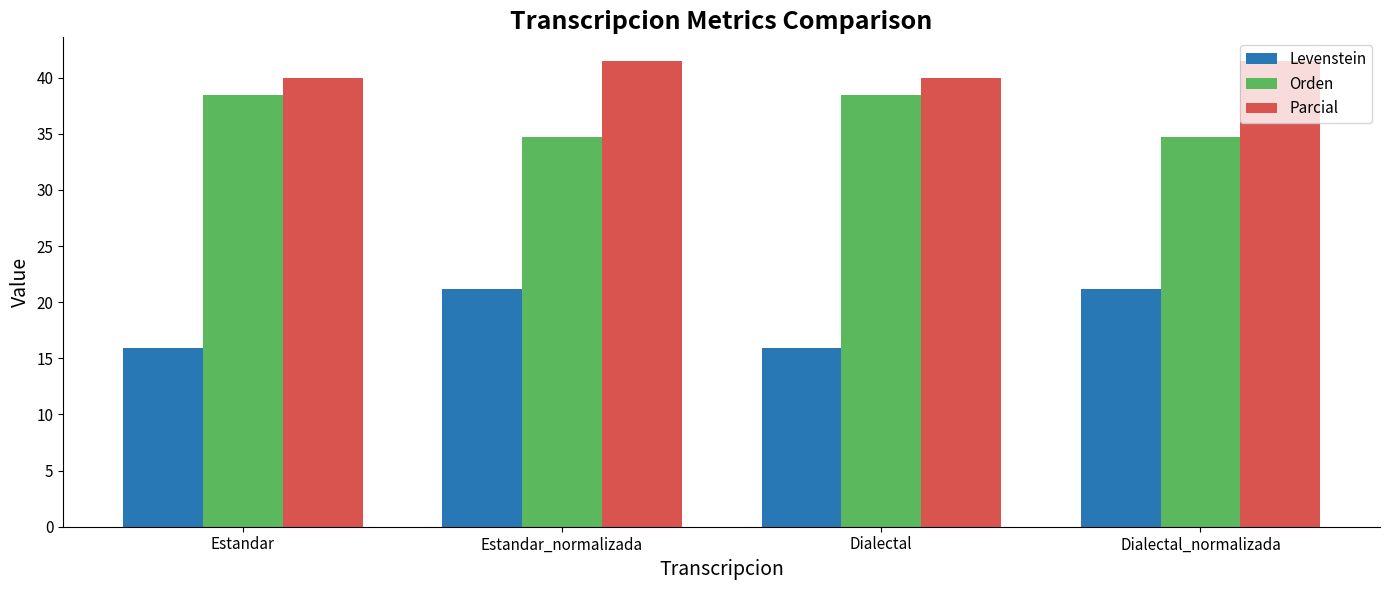

Rank the series by their average value, from lowest to highest.

Levenstein, Orden, Parcial